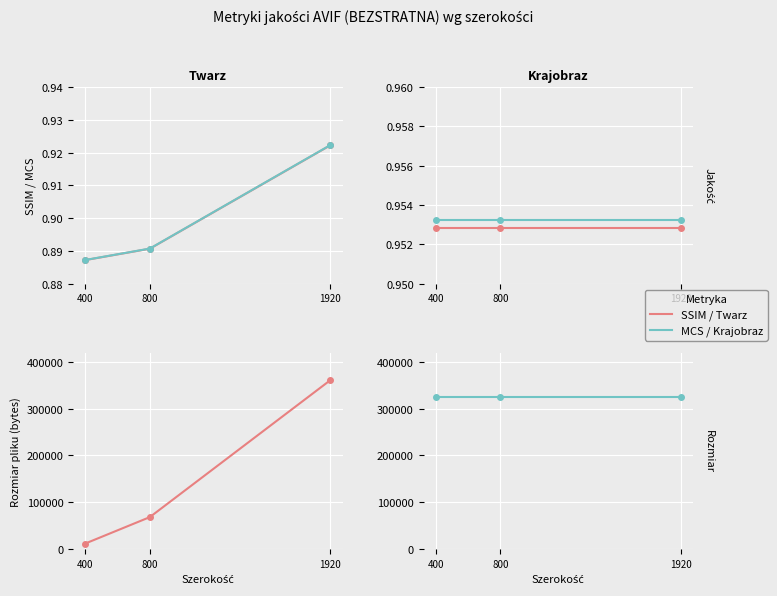

At which category is the sum across all series the highest?

1920